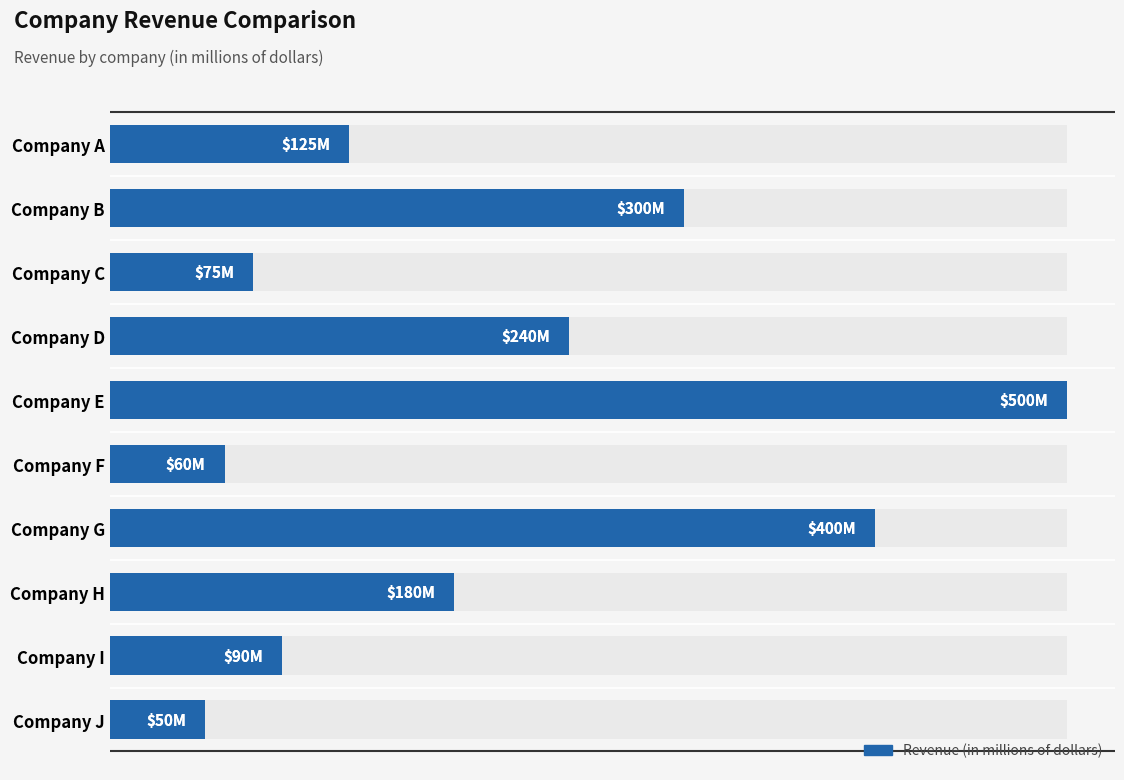

Is it true that the value at Company J is 50?

True